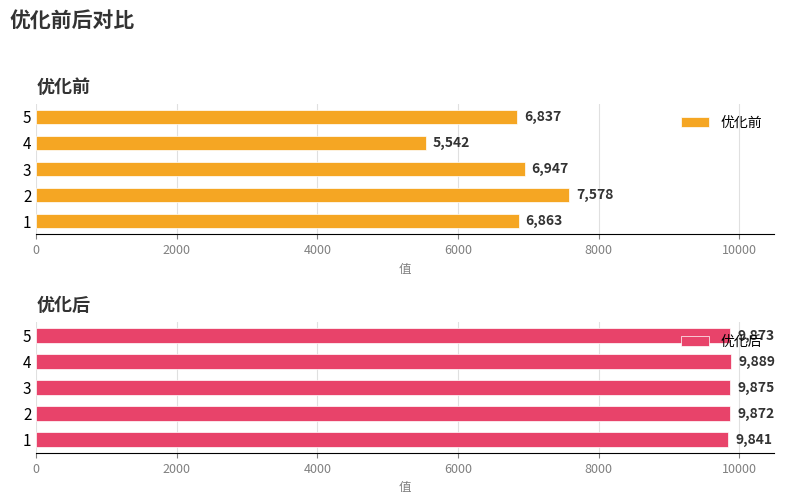

True or false: 优化后 has a value of 9875 at 3.

True